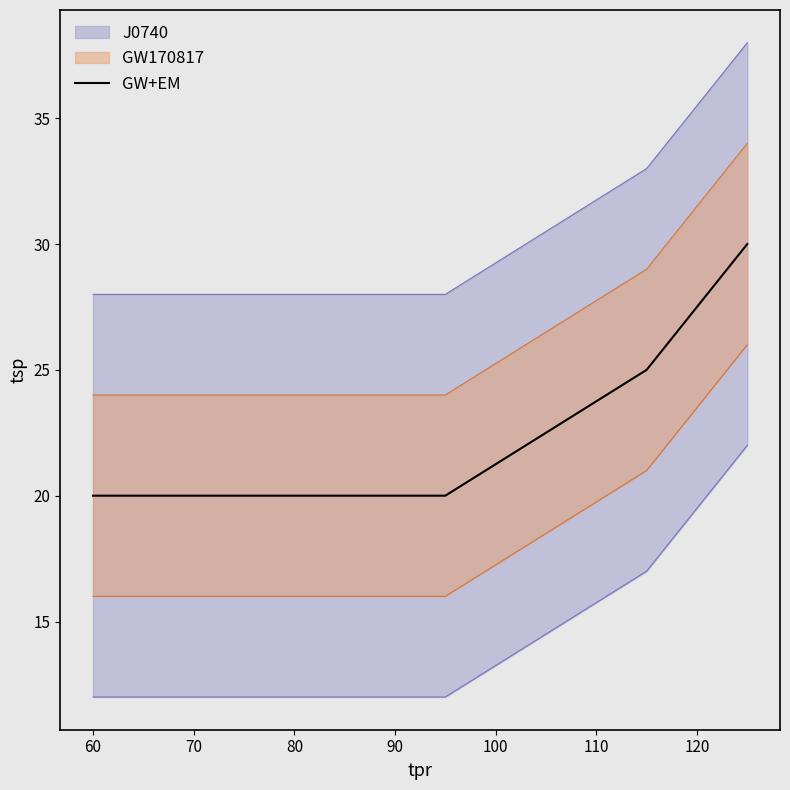

True or false: there are more than 0 points higher than both neighbors.

False